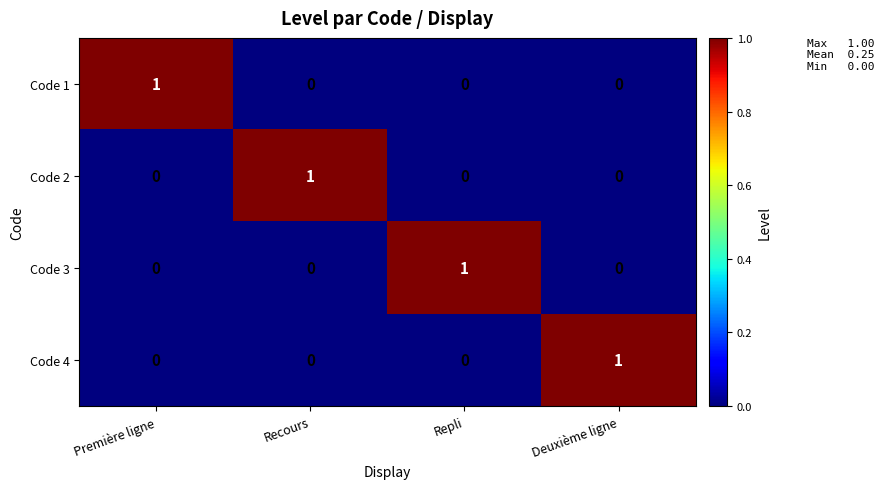

At how many categories does at least one series exceed 0?

4